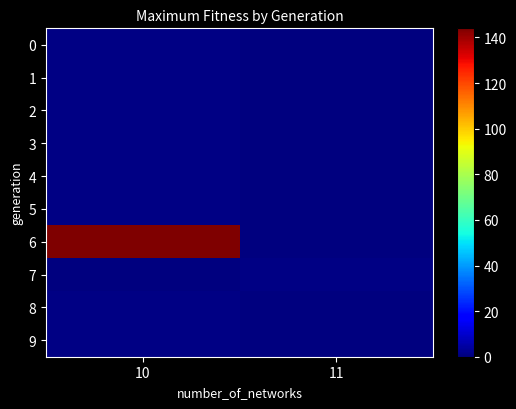

What is the total value across all series at 11?

1